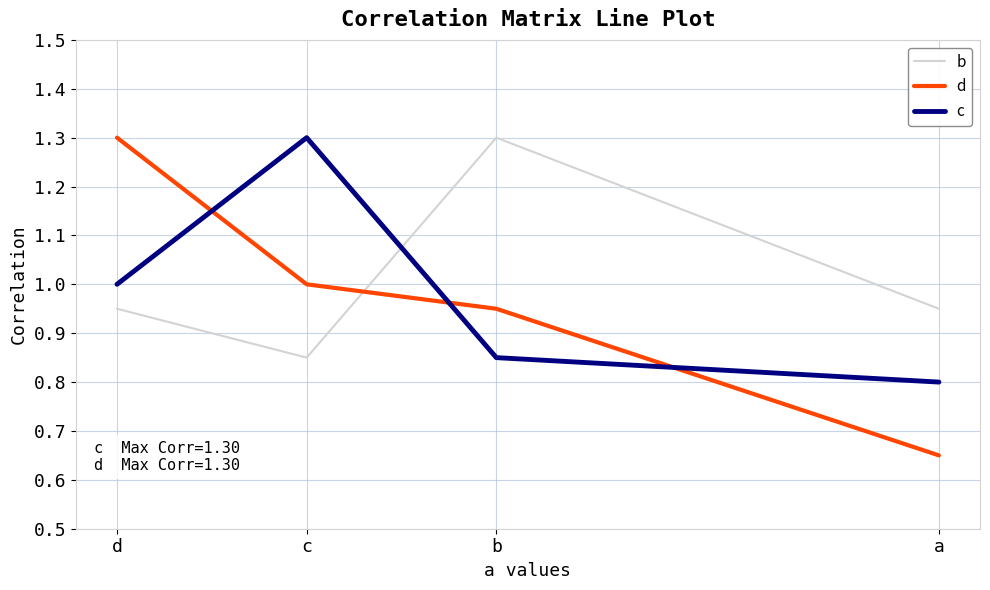

What are all the series names shown in the legend?

b, d, c